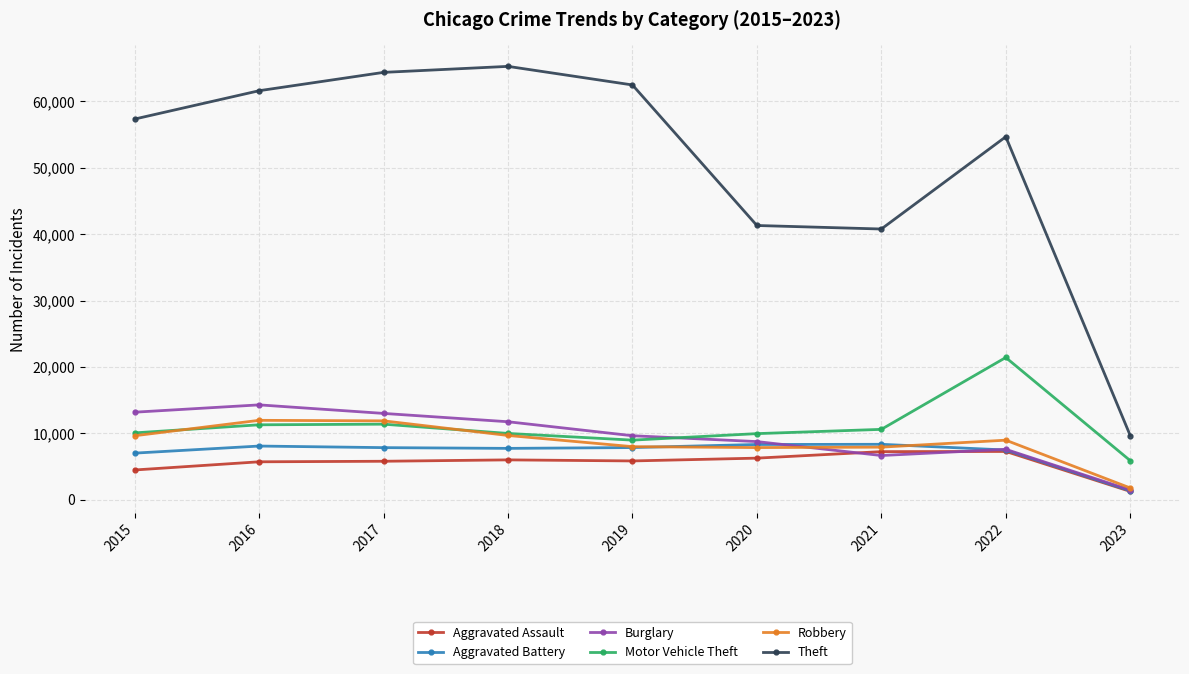

True or false: Burglary and Aggravated Assault intersect in this chart.

True